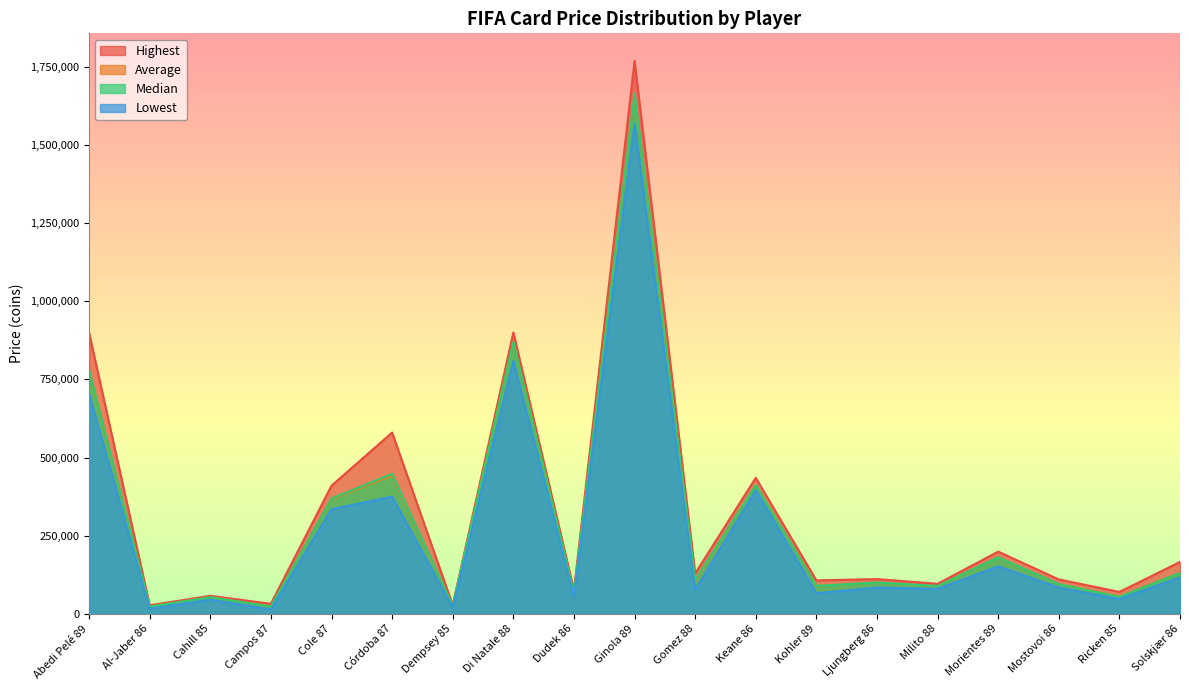

Which label corresponds to the smallest value in the chart?

Campos 87